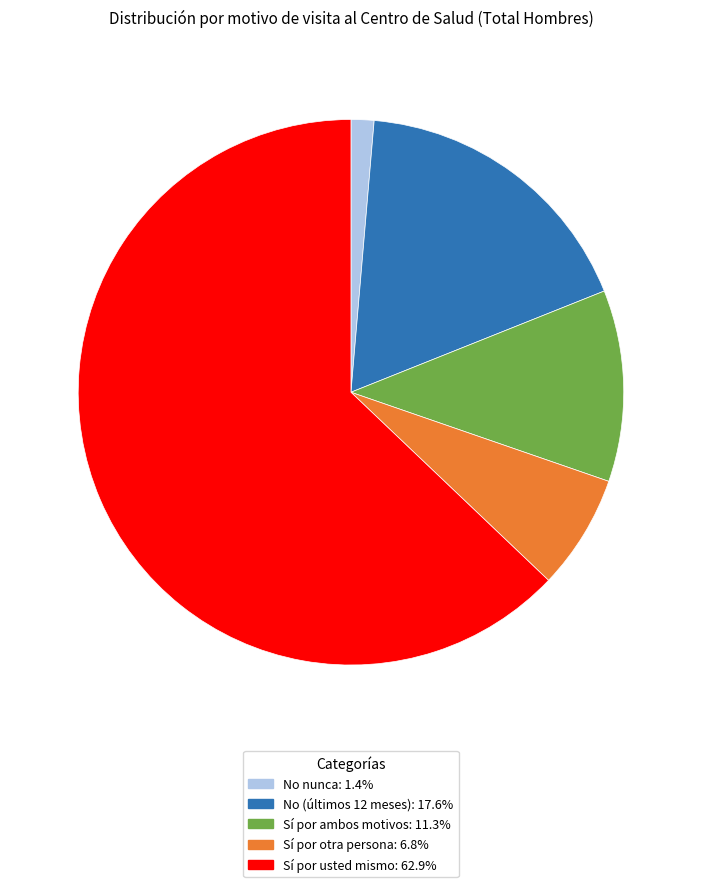

Is there any slice that represents more than half of the pie?

Yes